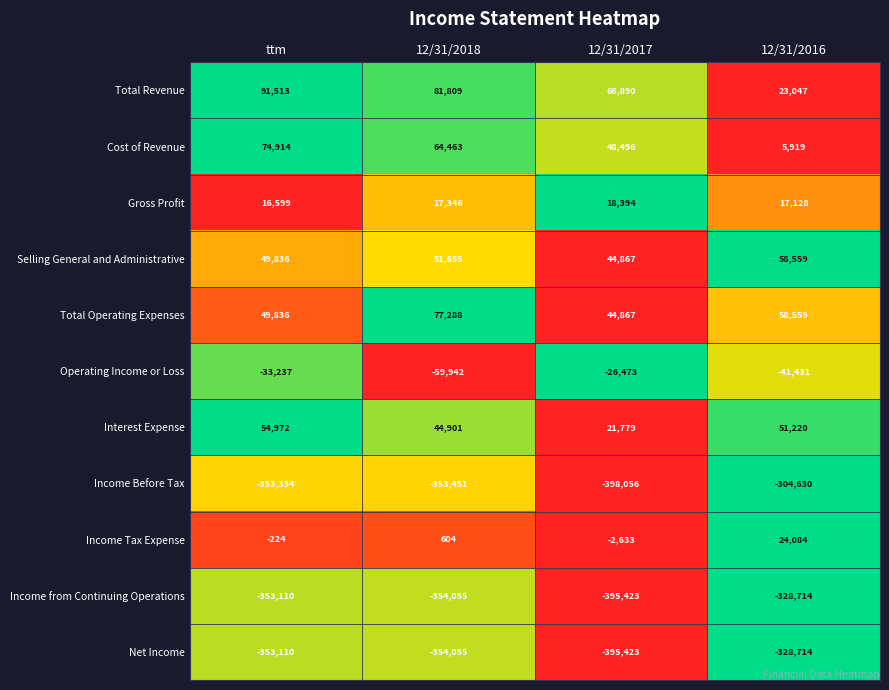

How many data points does each series have?

4